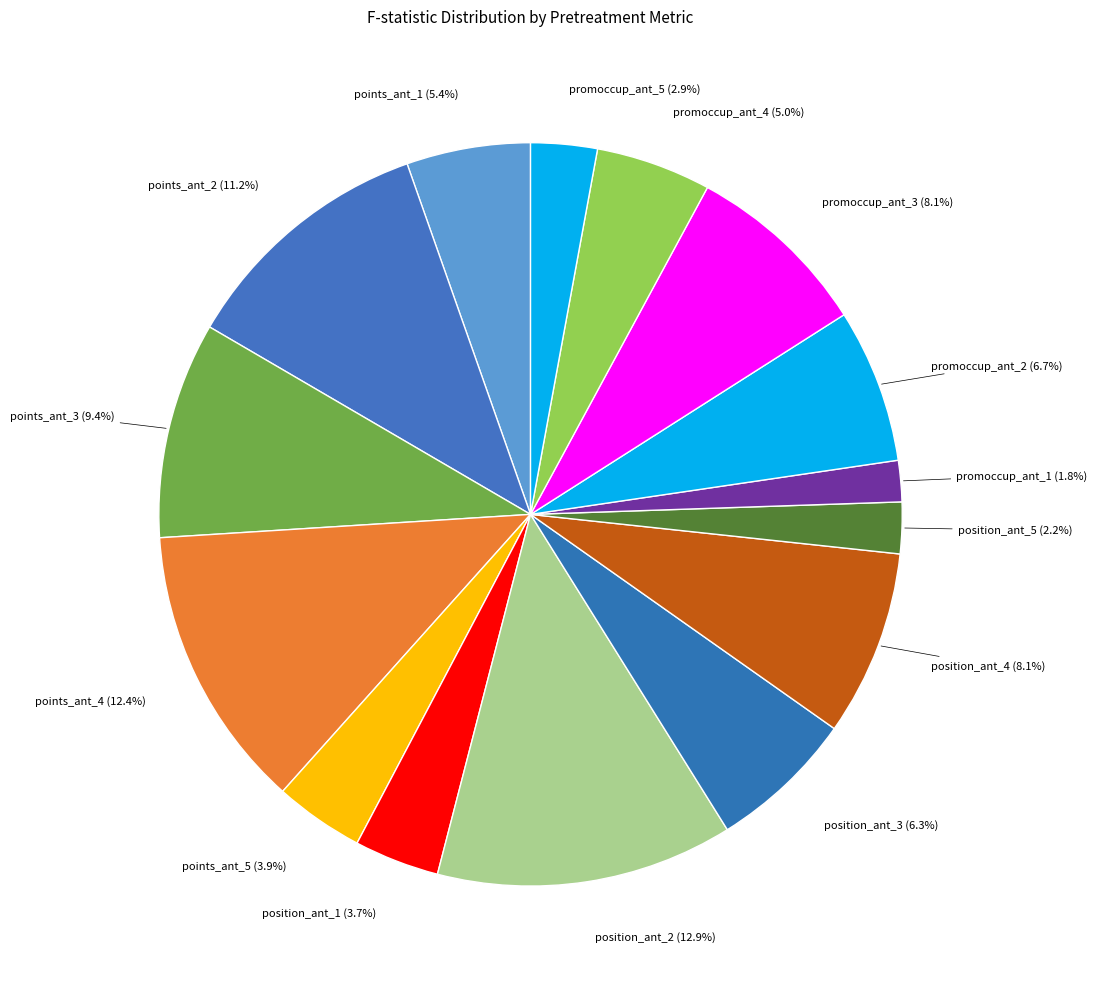

What percentage do points_ant_5 and points_ant_3 together represent?

13.3%